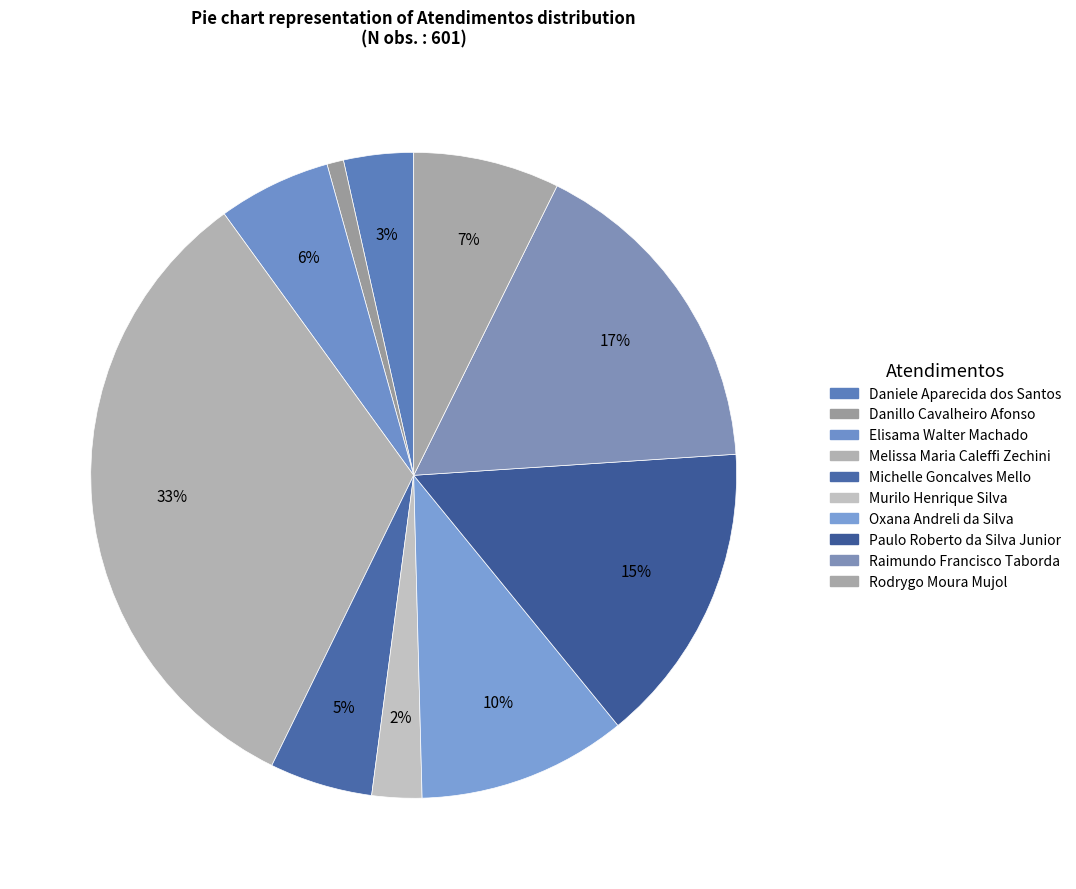

How many segments does this pie chart have?

10